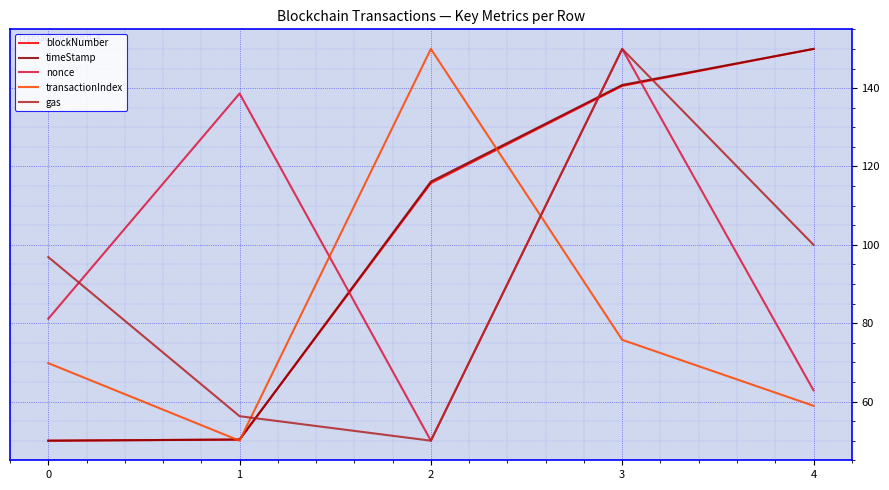

At how many categories does at least one series exceed 82?

5